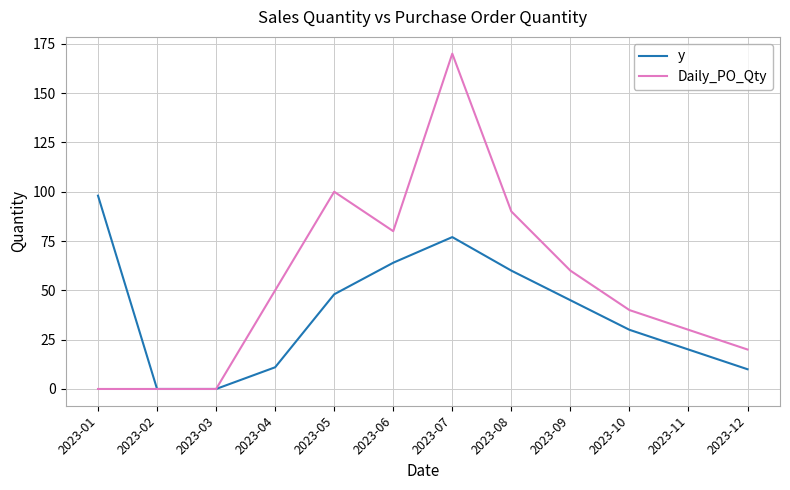

What are all the series names shown in the legend?

y, Daily_PO_Qty